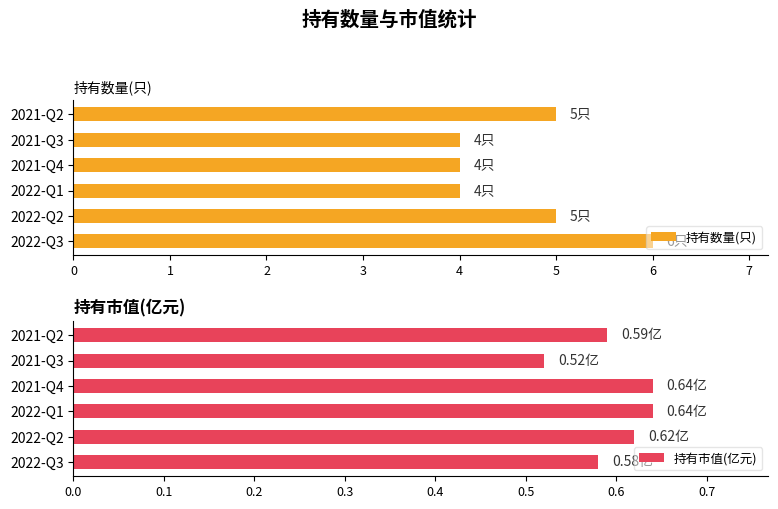

What is the sum of all 持有数量(只) values?

28